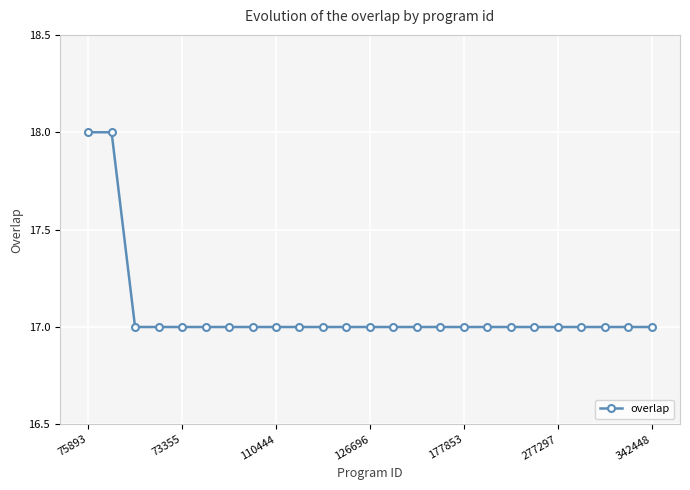

Reading right to left, extract all data points from this chart.

17	17	17	17	17	17	17	17	17	17	17	17	17	17	17	17	17	17	17	17	17	17	17	18	18